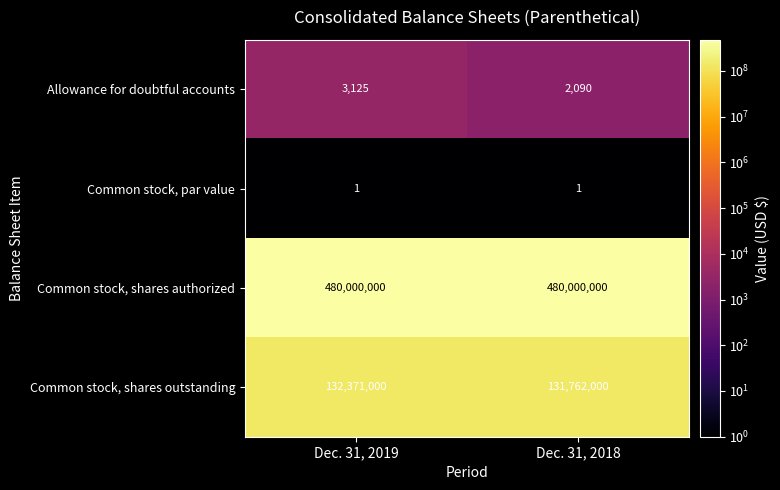

What is the difference between the Common stock, shares outstanding values at Dec. 31, 2018 and Dec. 31, 2019?

609000